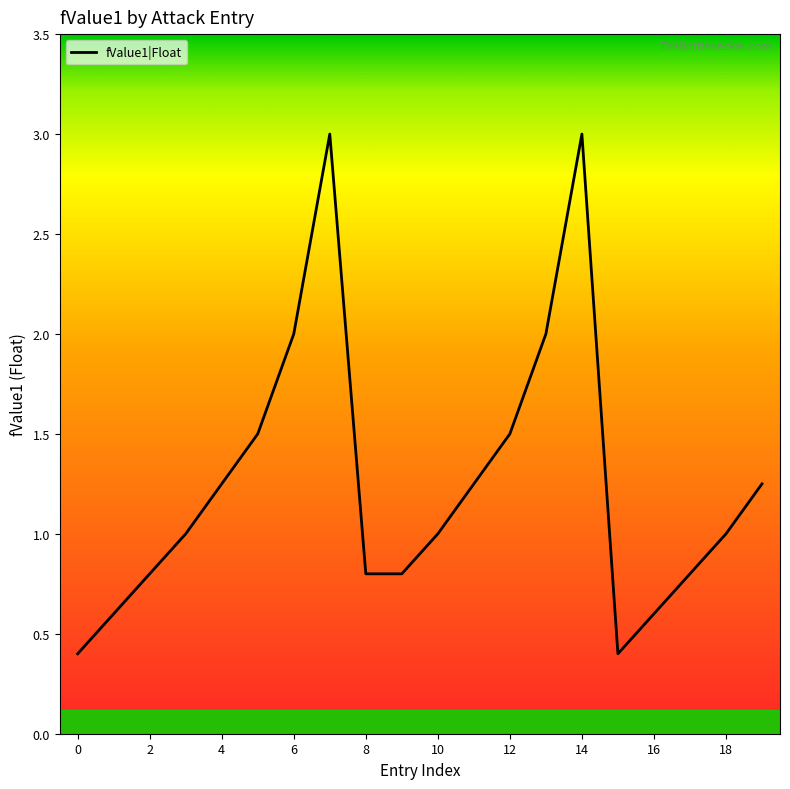

What is the difference between the maximum and minimum values?

2.6